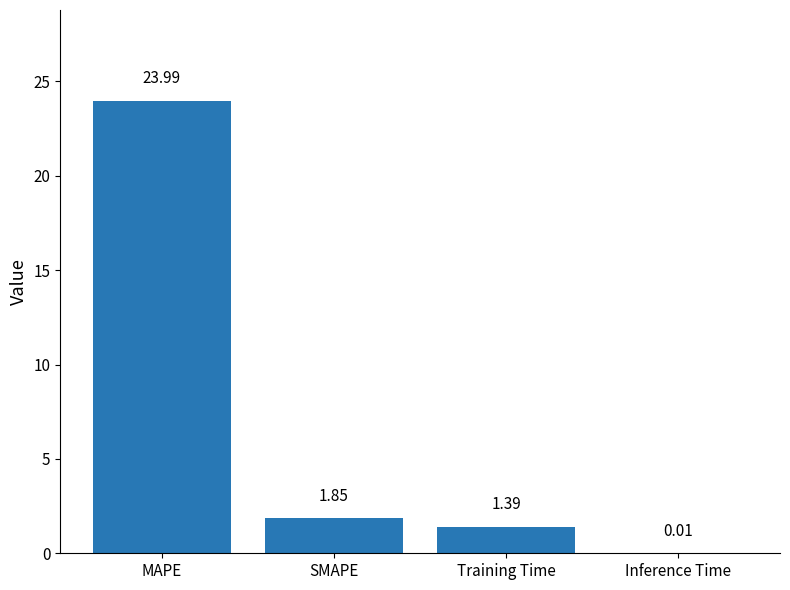

Are the bars grouped side by side (vs. stacked)?

No